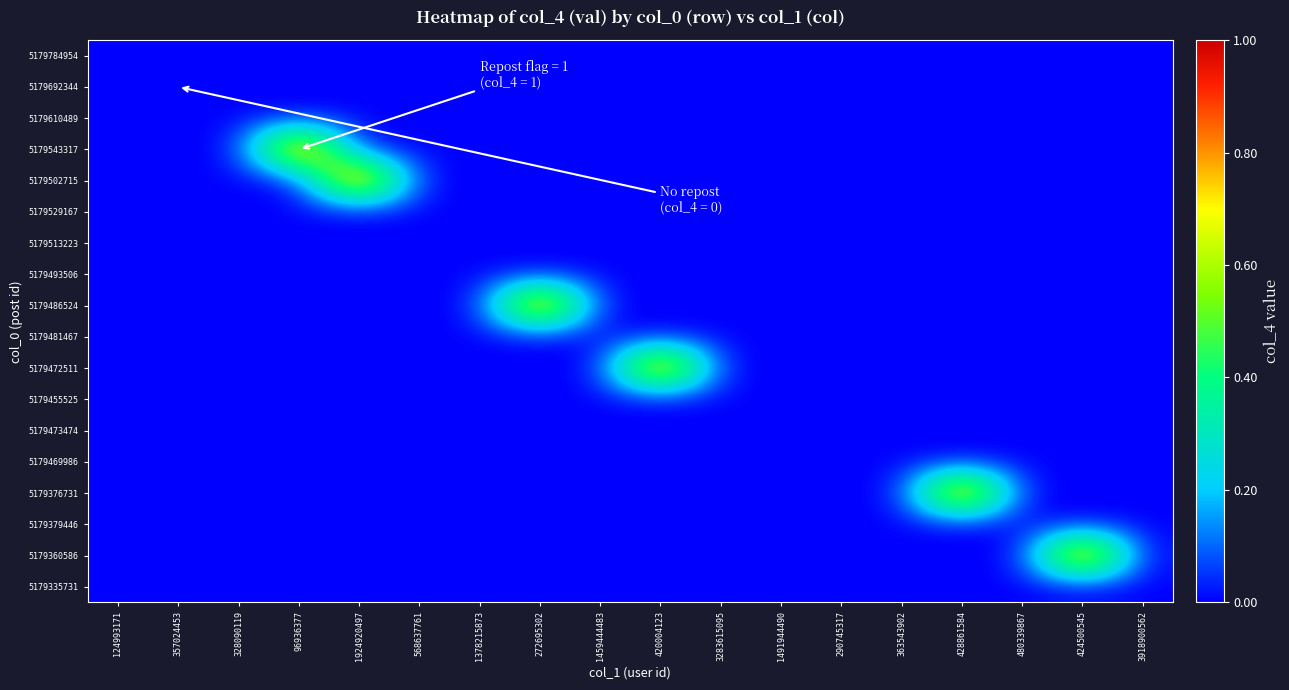

At how many categories does at least one series exceed 0?

6